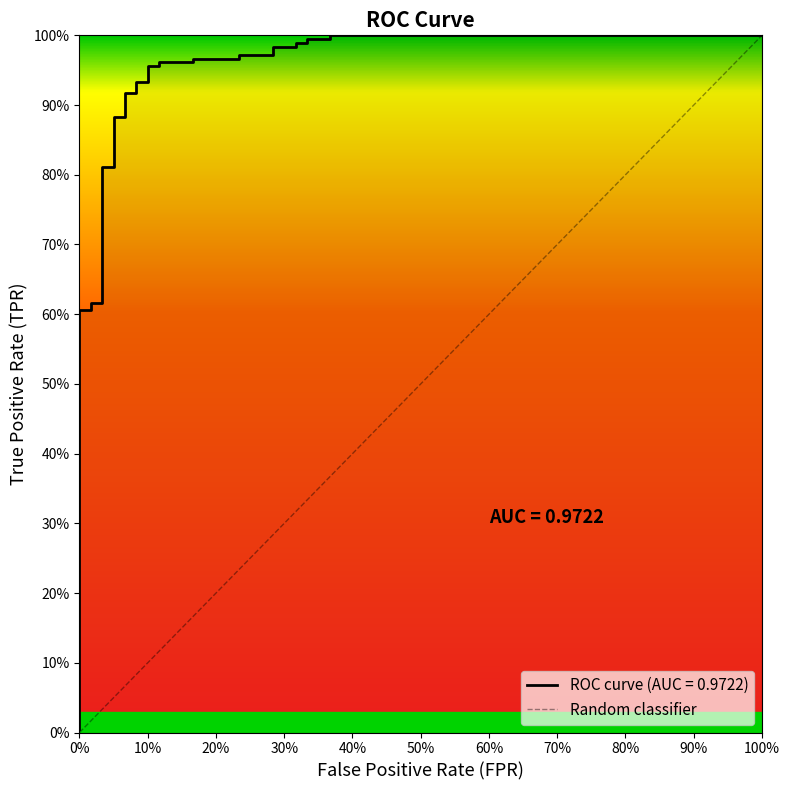

What is the label of the 2nd point from the left?

100%